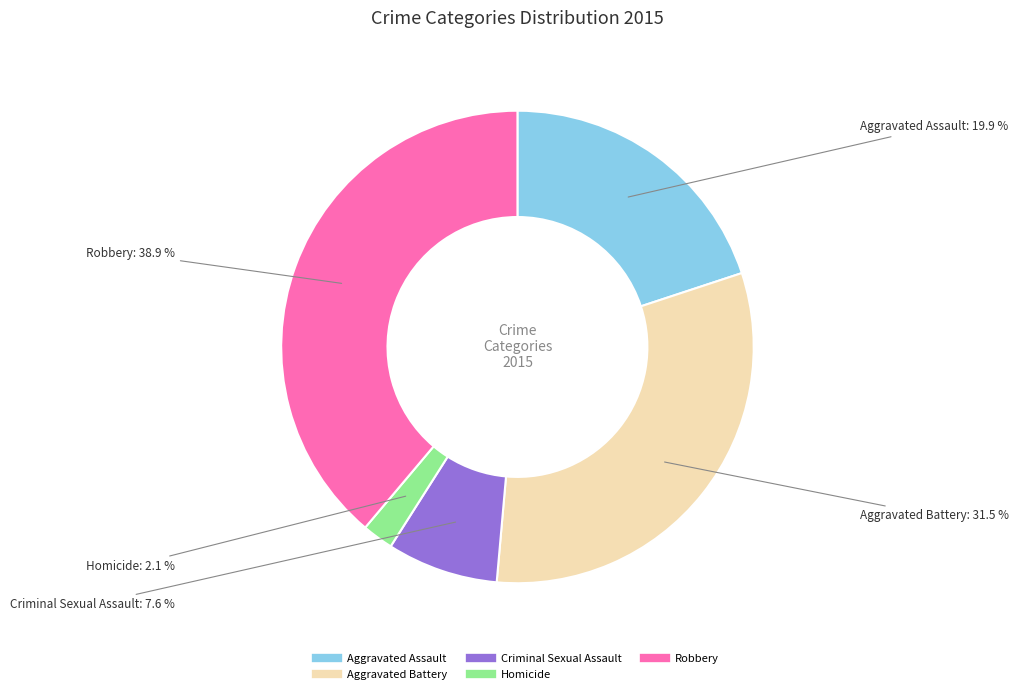

To the nearest percent, what is the average slice percentage?

20%